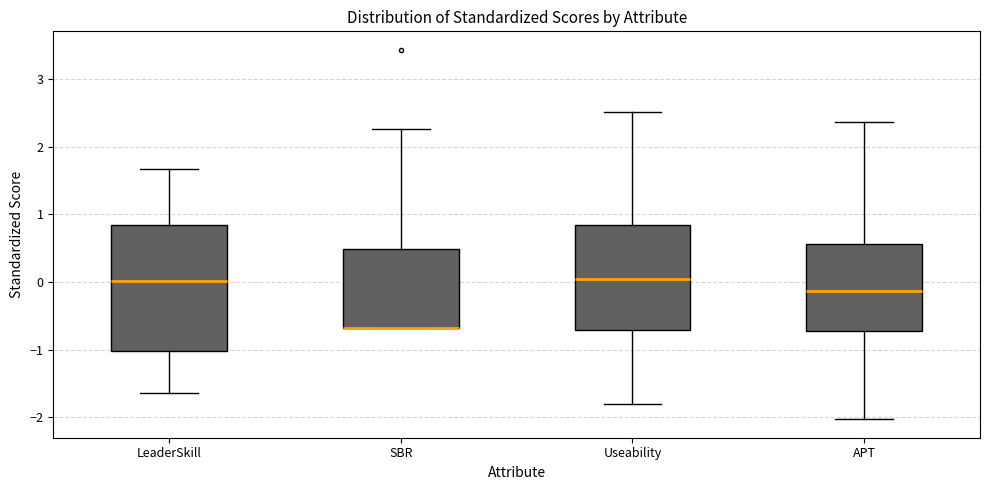

Which box is the tallest, from its lower edge to its upper edge?

LeaderSkill